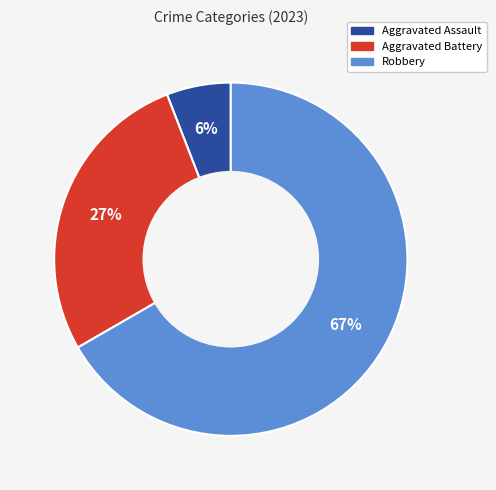

How many segments does this pie chart have?

3